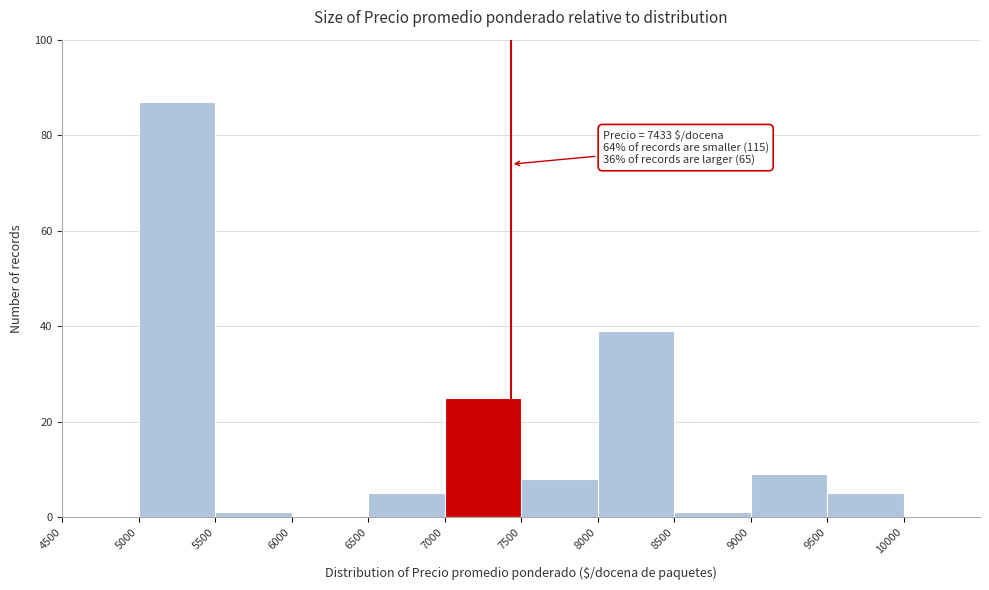

Which range on the x-axis has the tallest bar?

5000 to 5500